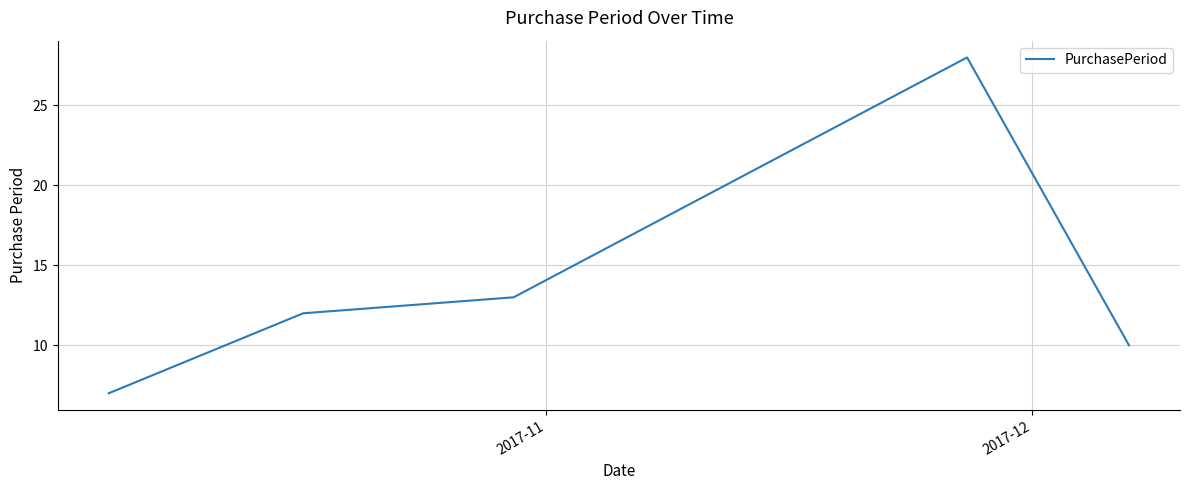

What is the average value?

14